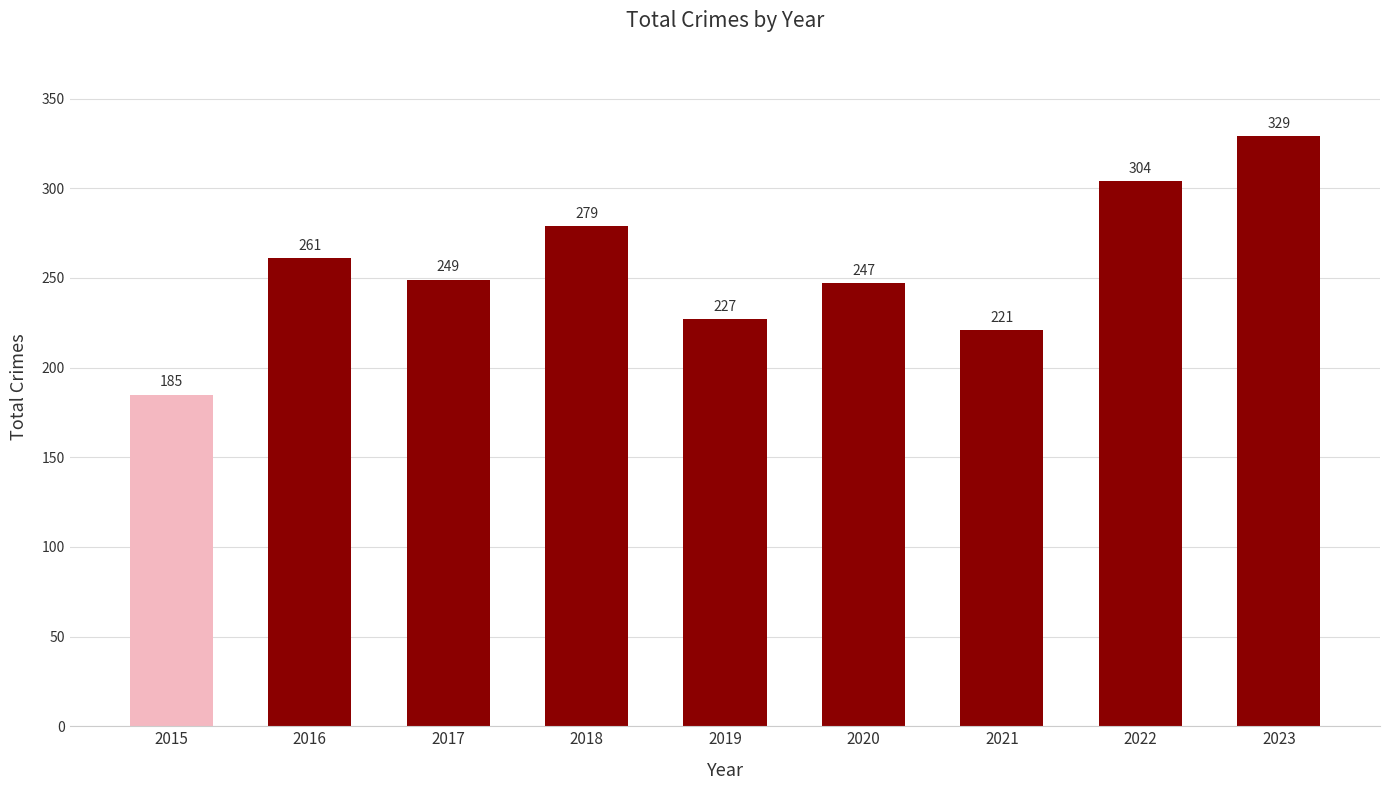

Rank the categories by value from lowest to highest.

2015, 2021, 2019, 2020, 2017, 2016, 2018, 2022, 2023